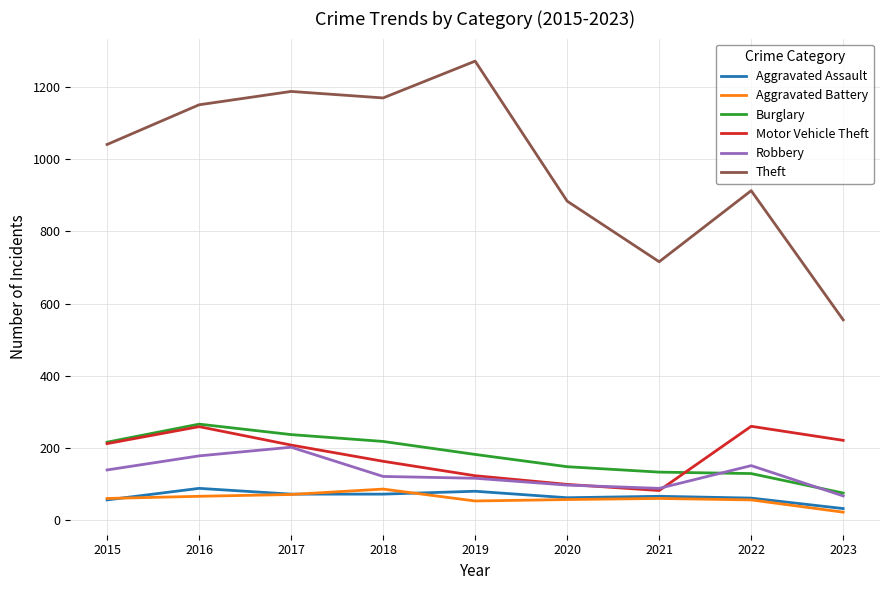

True or false: Theft and Robbery intersect in this chart.

False